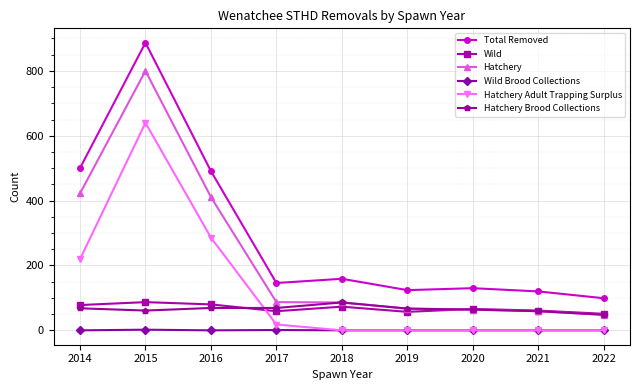

What is the lowest value of the Wild series?

51